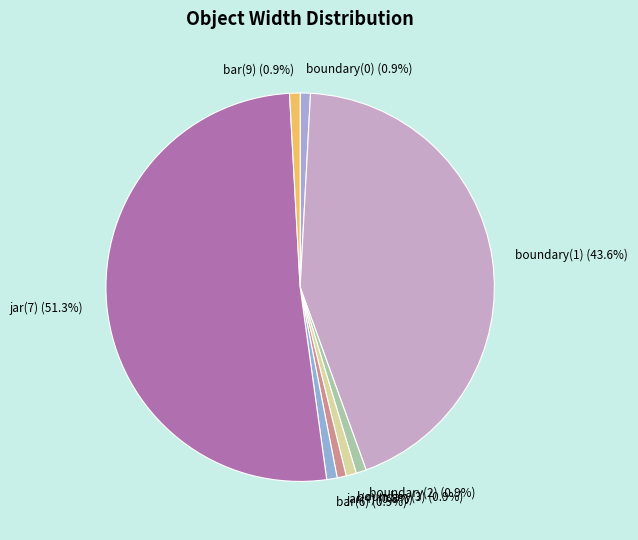

What is the largest slice in the pie chart?

jar(7)